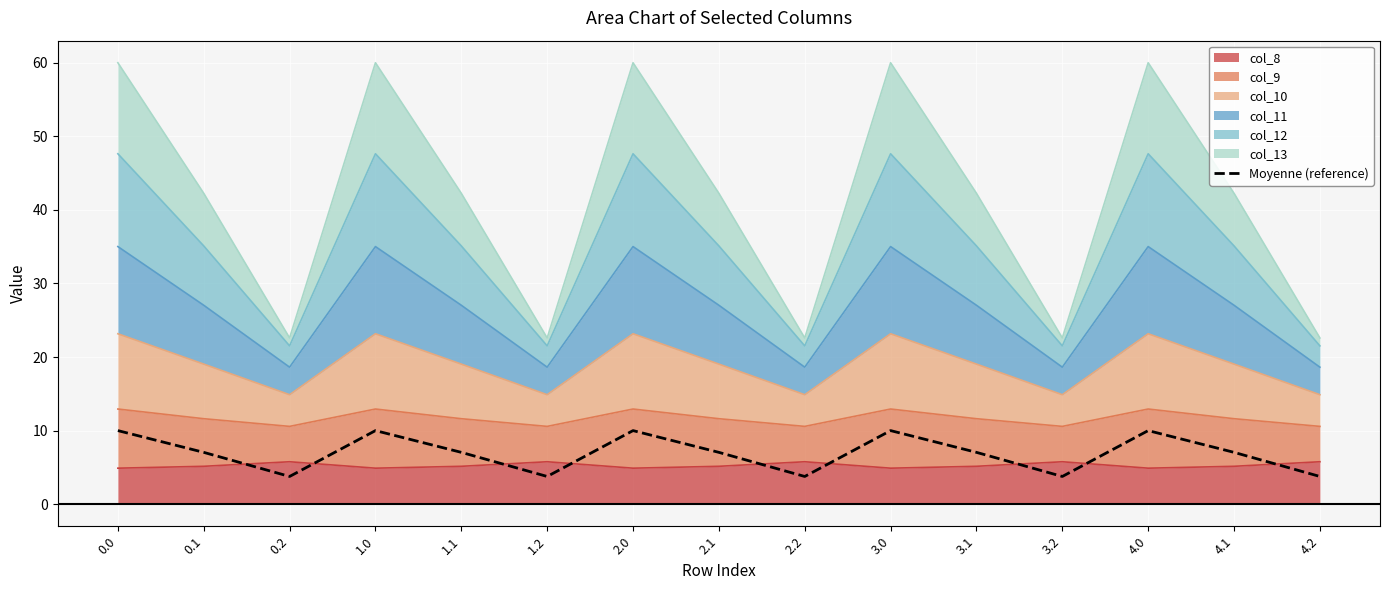

The value at 4.2 is 3.8. True or false?

True